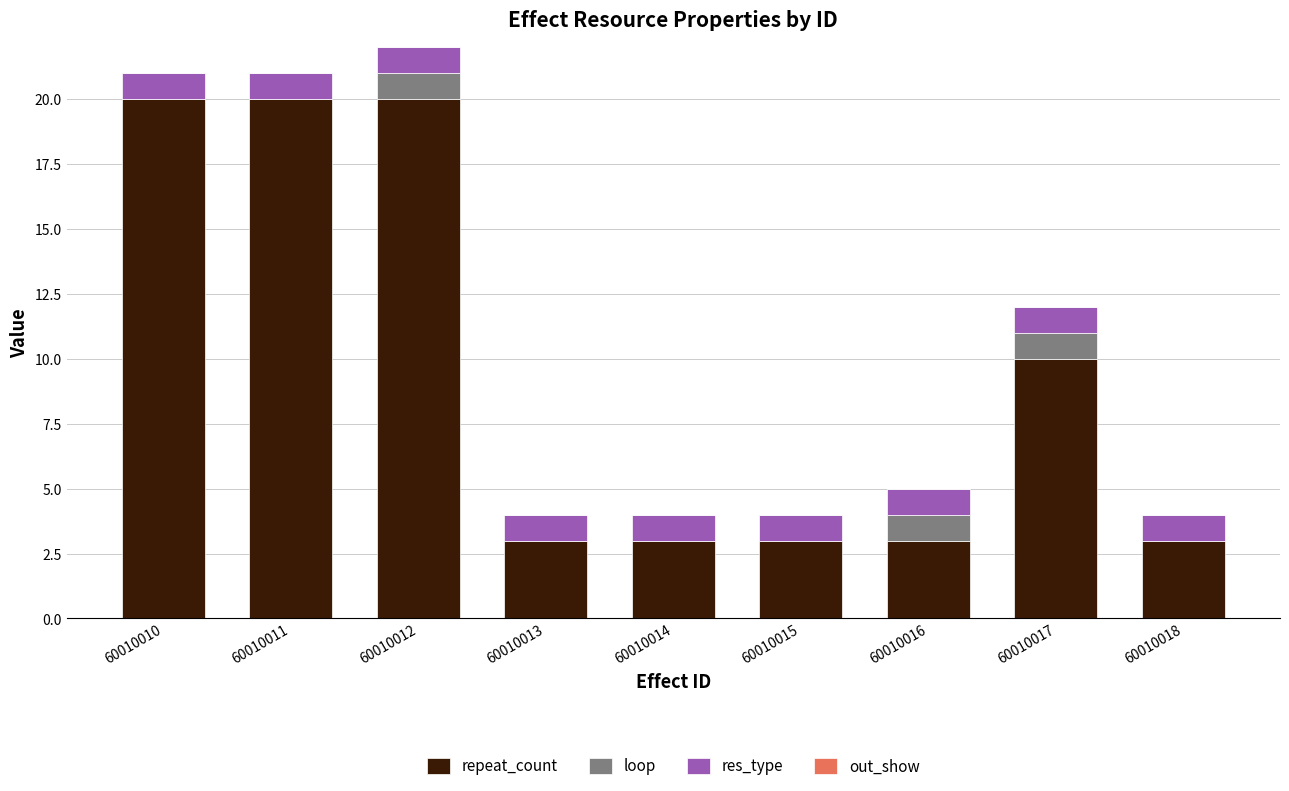

Reading right to left, transcribe the values for repeat_count.

60010018=3	60010017=10	60010016=3	60010015=3	60010014=3	60010013=3	60010012=20	60010011=20	60010010=20